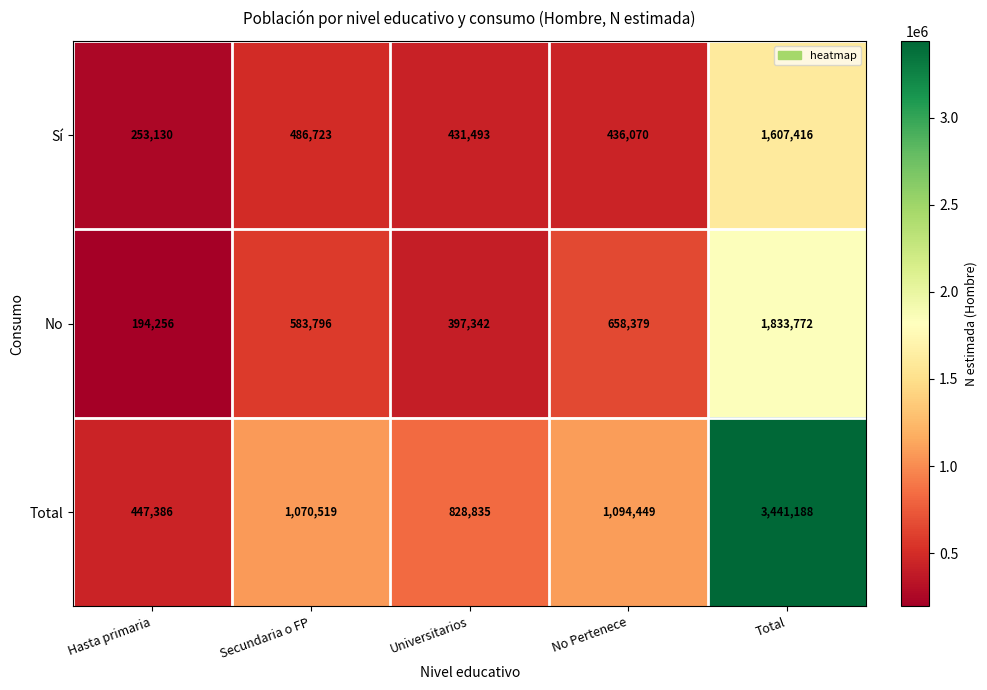

What is the approximate value of No at Hasta primaria, to the nearest 50?

194250